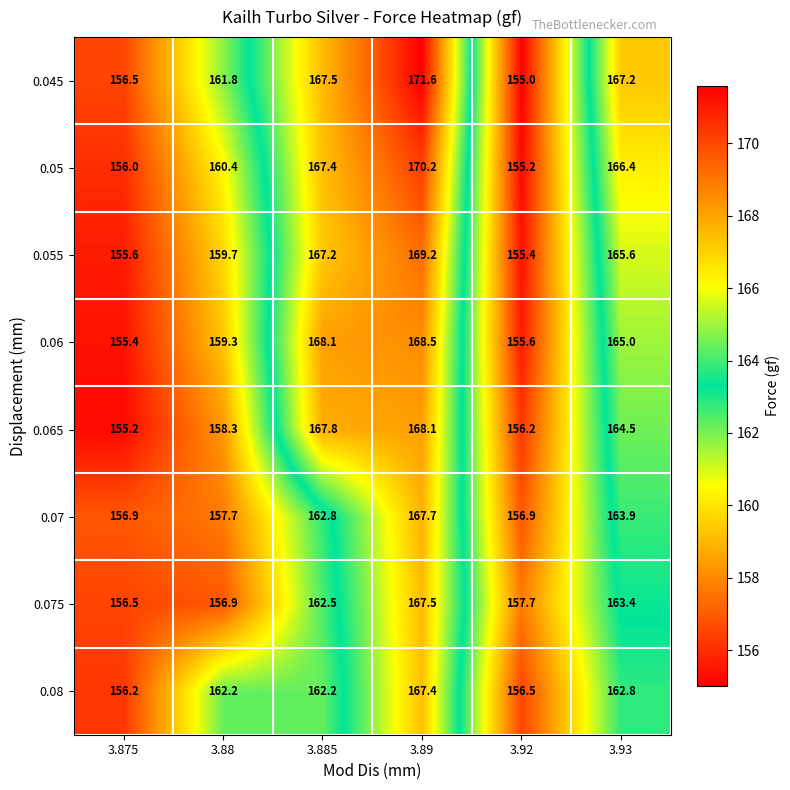

Which series has the widest spread of values?

0.045